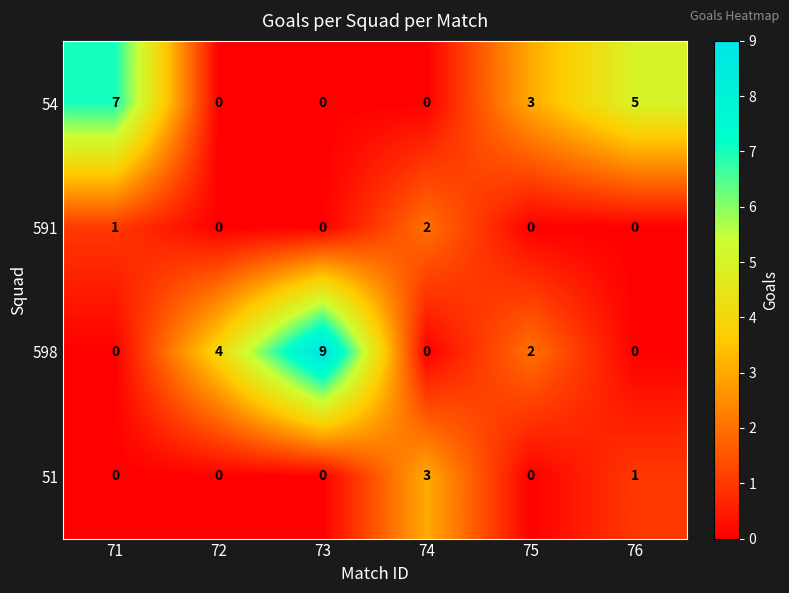

What is the greatest value displayed?

9